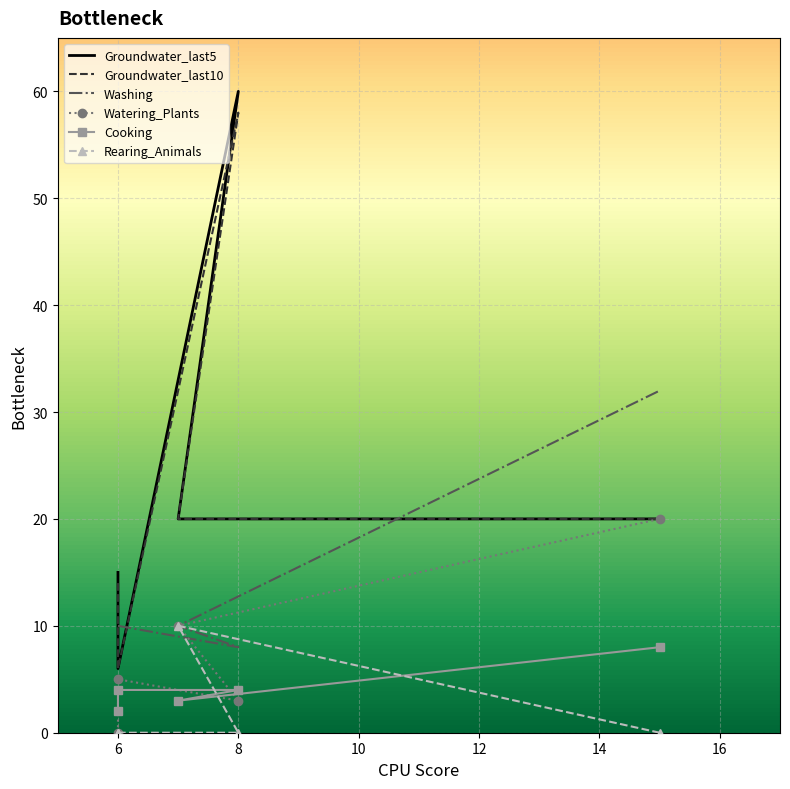

In Groundwater_last5, how many points are higher than both neighbors (excluding endpoints)?

1